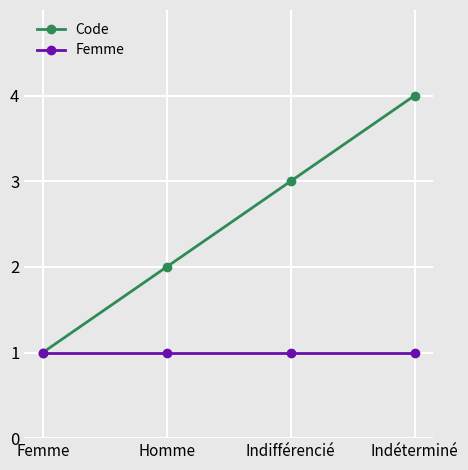

What is the label of the 3rd point from the right?

Homme